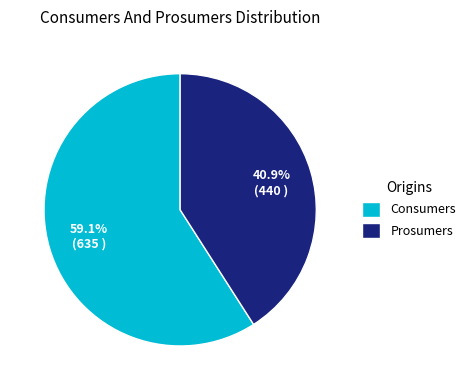

Between Consumers and Prosumers, which is larger?

Consumers